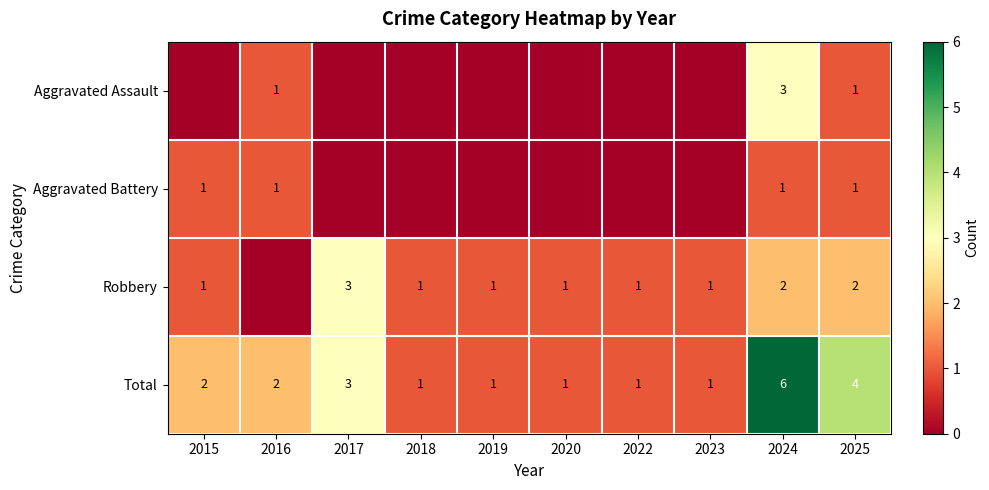

True or false: Robbery has a value of 3 at 2017.

True